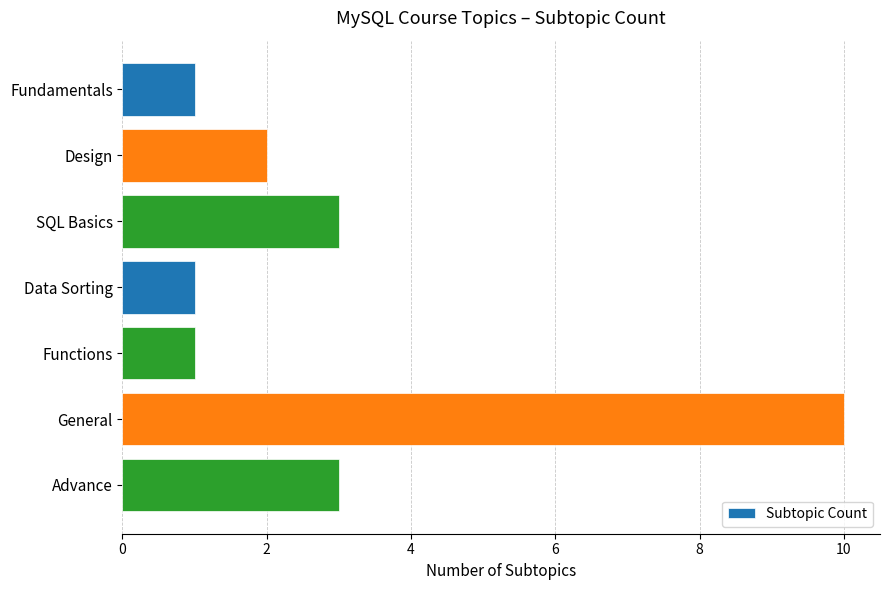

Reading bottom to top, what are all the values shown in this chart?

Advance=3	General=10	Functions=1	Data Sorting=1	SQL Basics=3	Design=2	Fundamentals=1